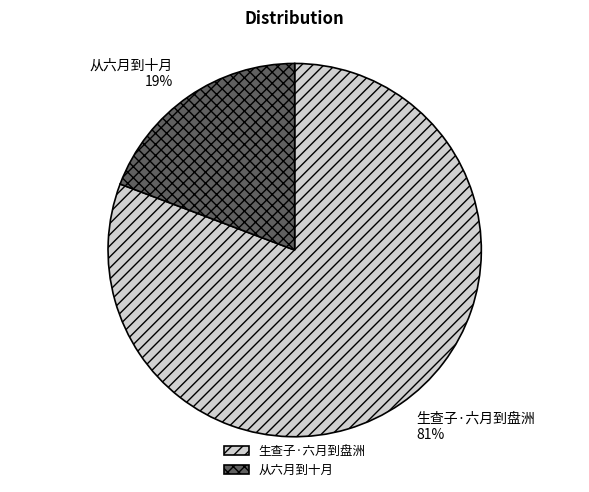

To the nearest percent, what is the difference between the largest and smallest slice percentages?

62%